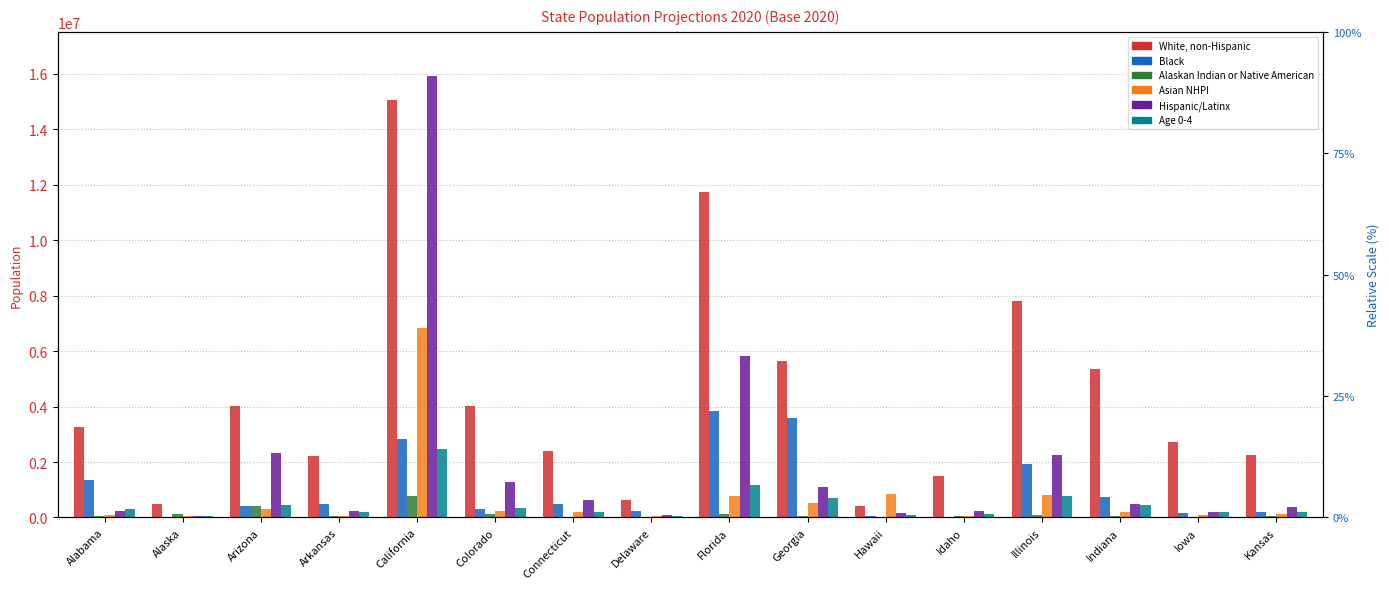

True or false: Black has a value of 34900 at Alaska.

True